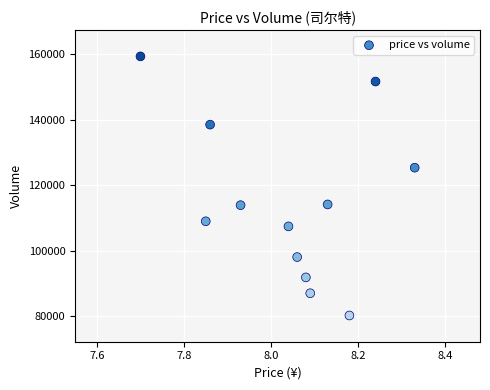

What is the average Y value?

114723